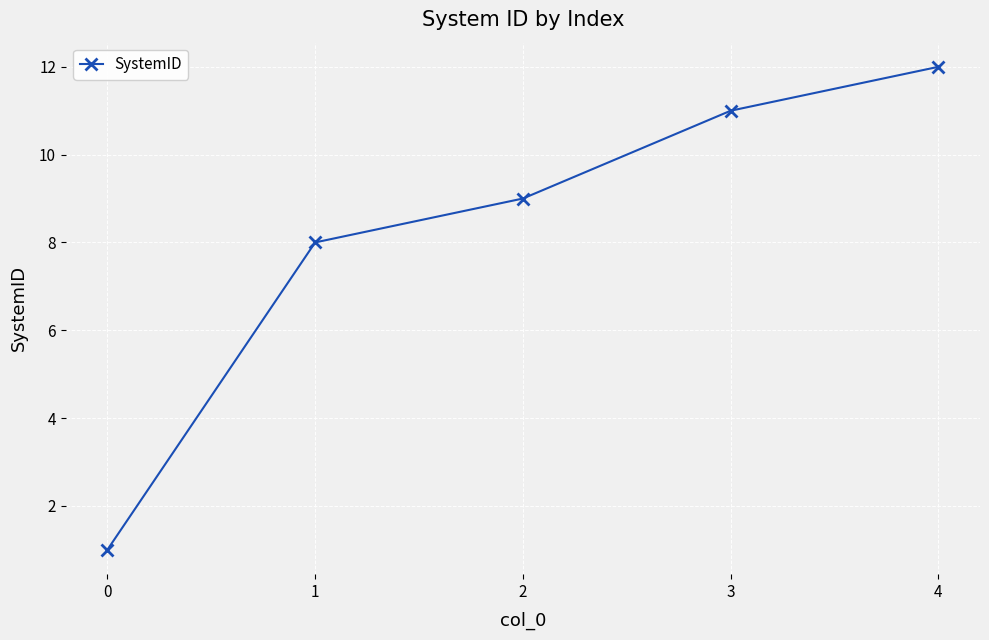

What is the average value?

8